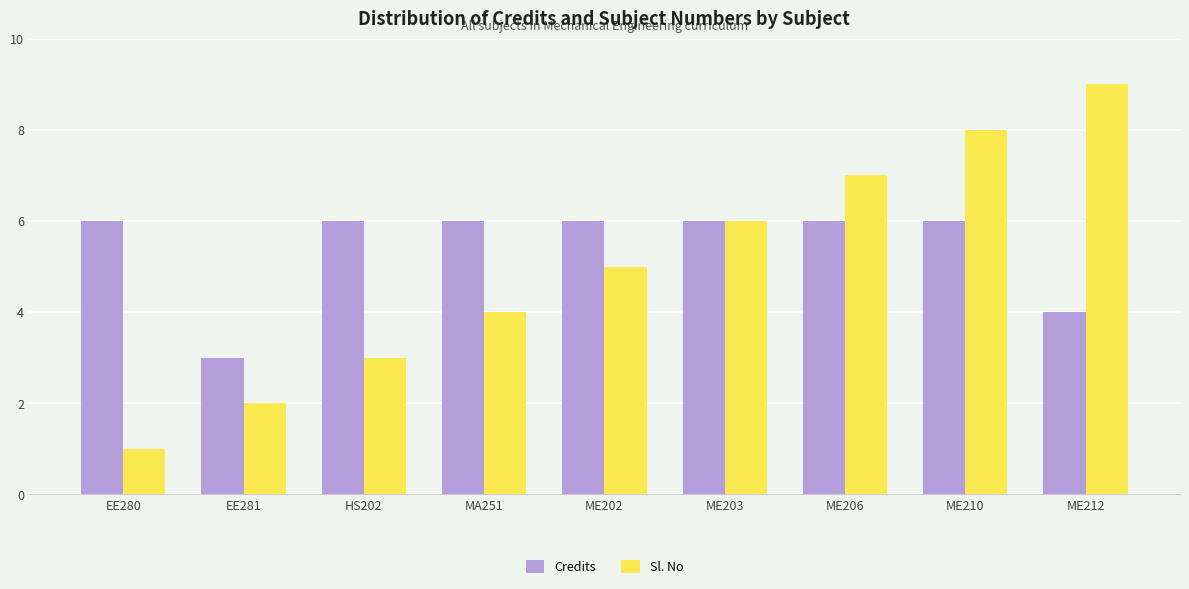

List the series in order of their peak value, lowest first.

Credits, Sl. No